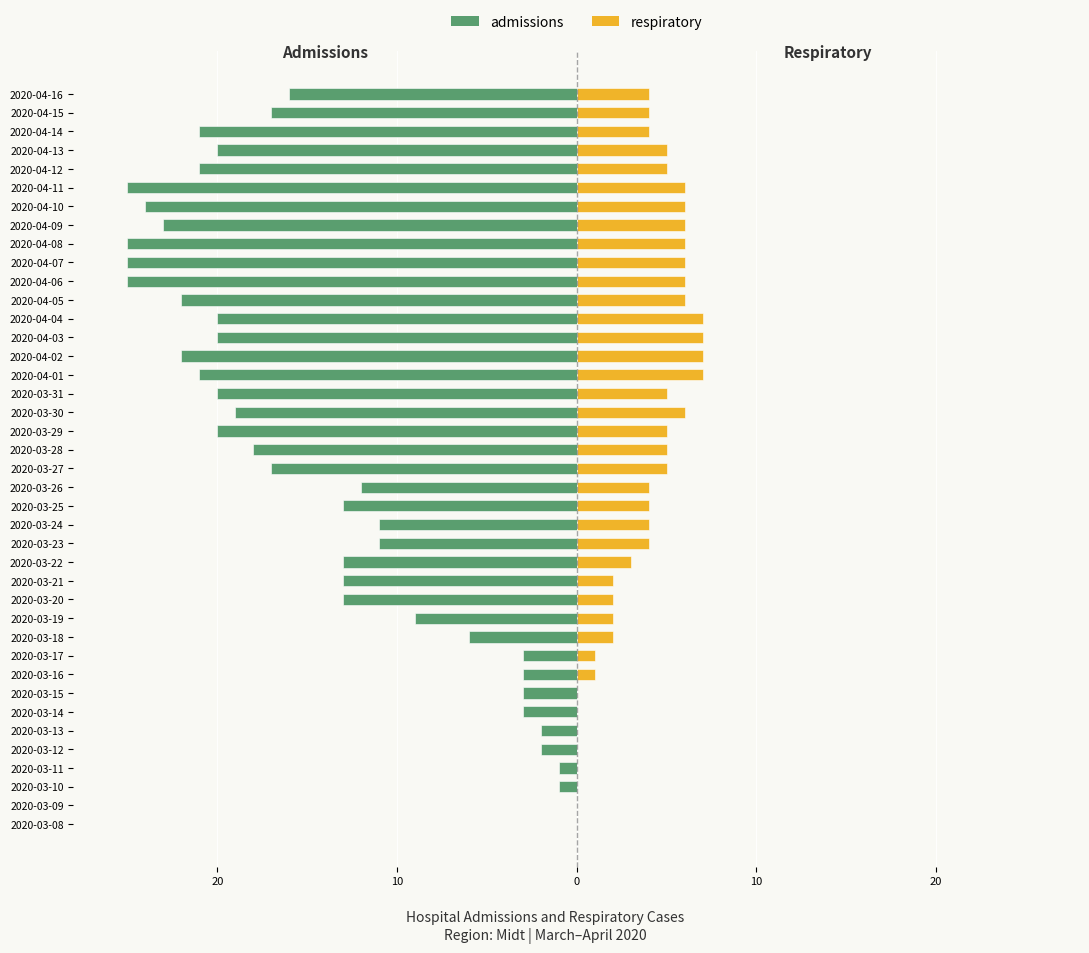

At 20, list the series in order from largest to smallest.

admissions, respiratory